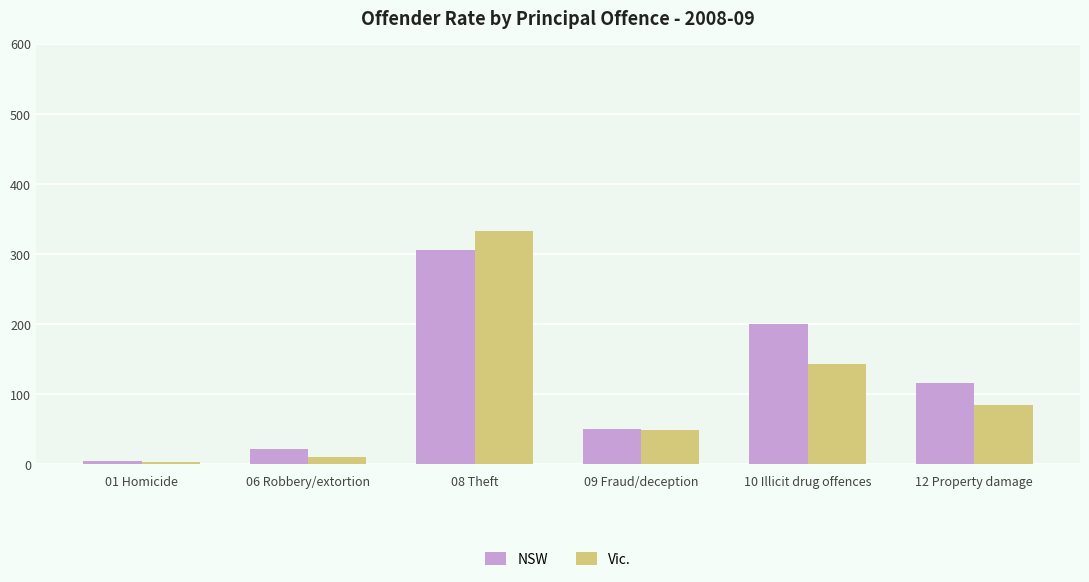

What is the value of the Vic. bar at the 3rd from the left?

332.8